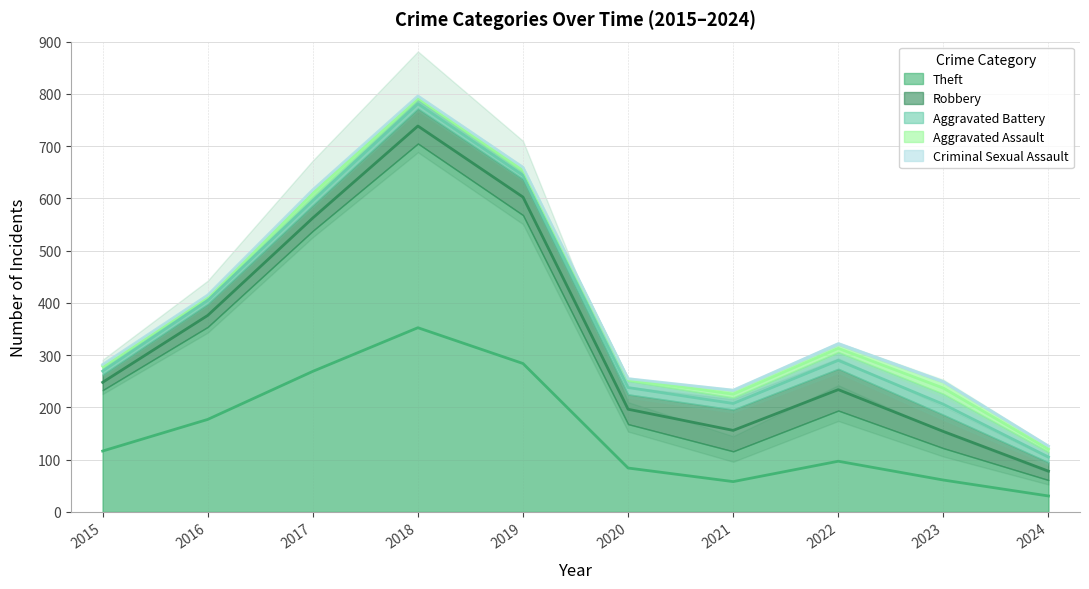

How many interior local peaks does the Theft series have?

2